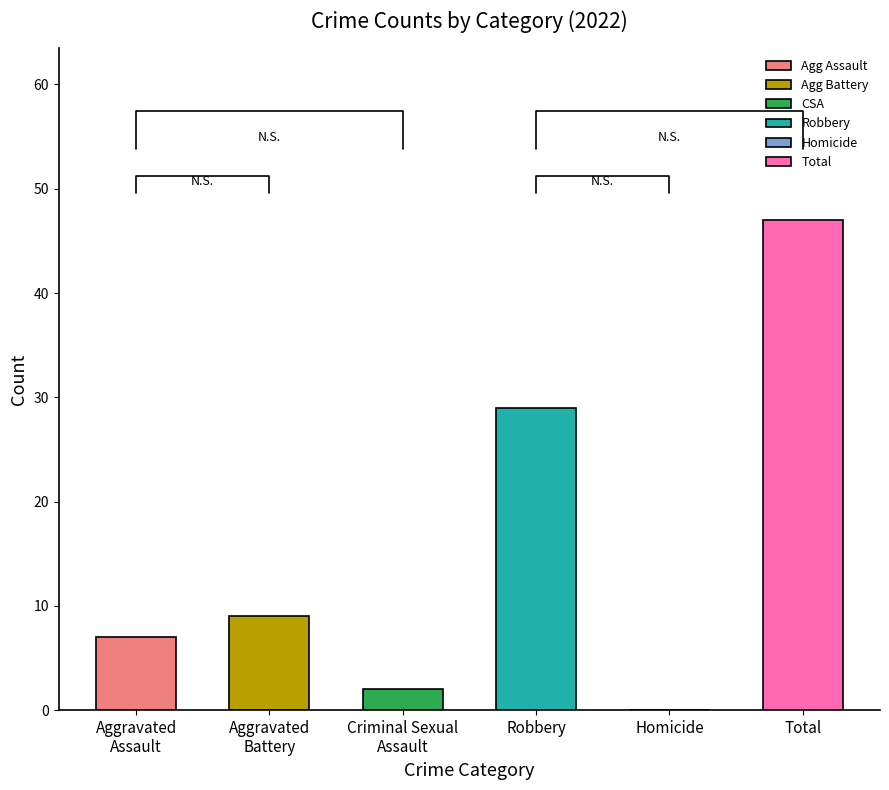

Are the bars grouped side by side (vs. stacked)?

Yes